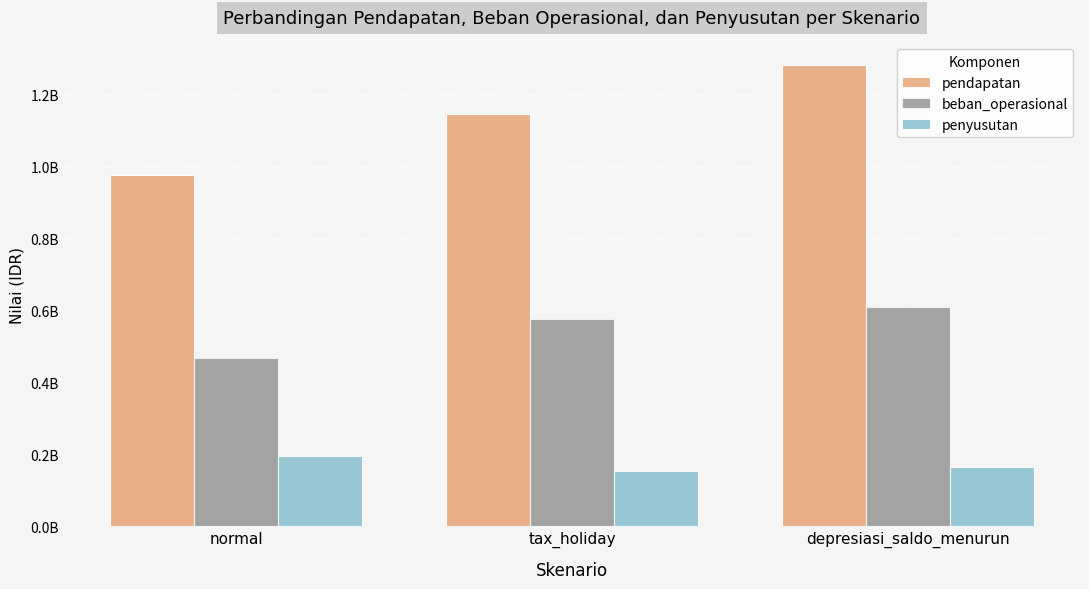

Reading left to right, what are all the values shown in this chart?

pendapatan: 976125274.3	1145643211.6	1281907195.4
beban_operasional: 466628509.3	575090400.4	609442780.0
penyusutan: 194501814.2	153368992.0	165334511.2